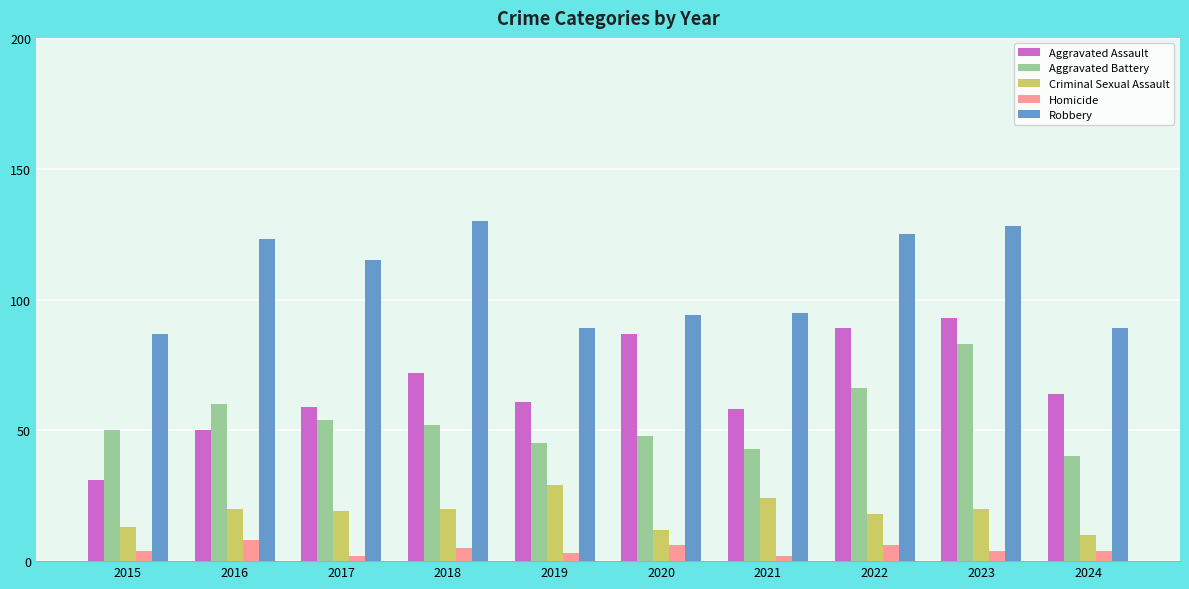

At which category does the chart reach its peak across all series?

2018